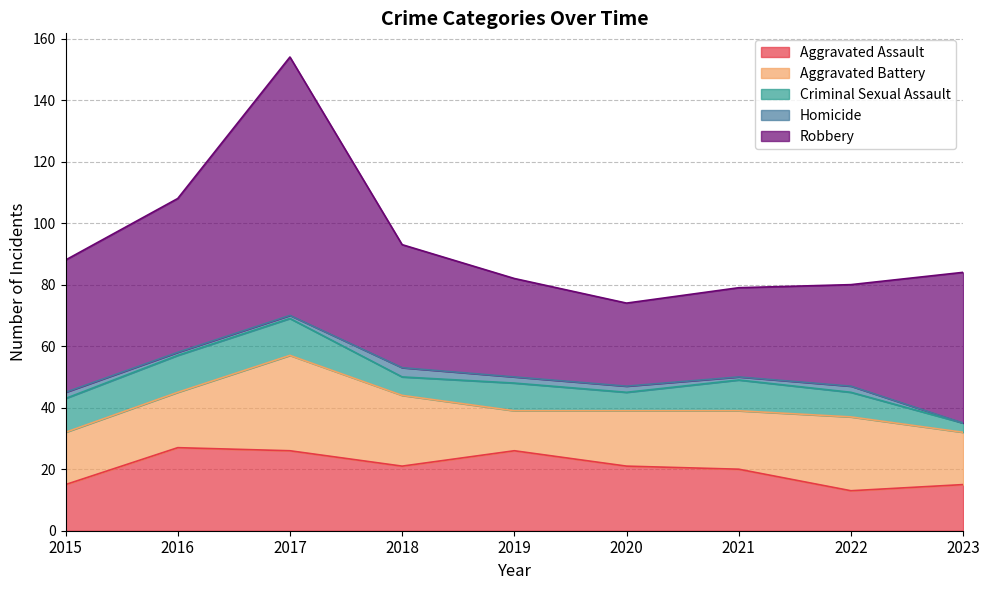

How many interior local peaks does the Robbery series have?

1